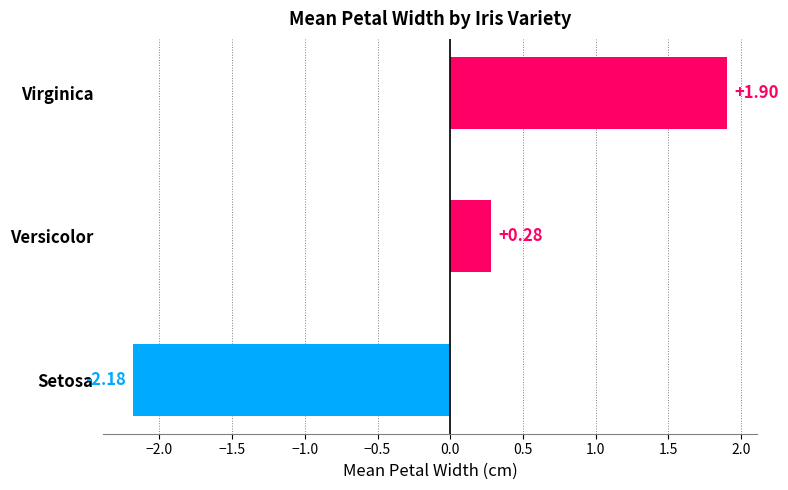

At which label is the value closest to 0?

Versicolor